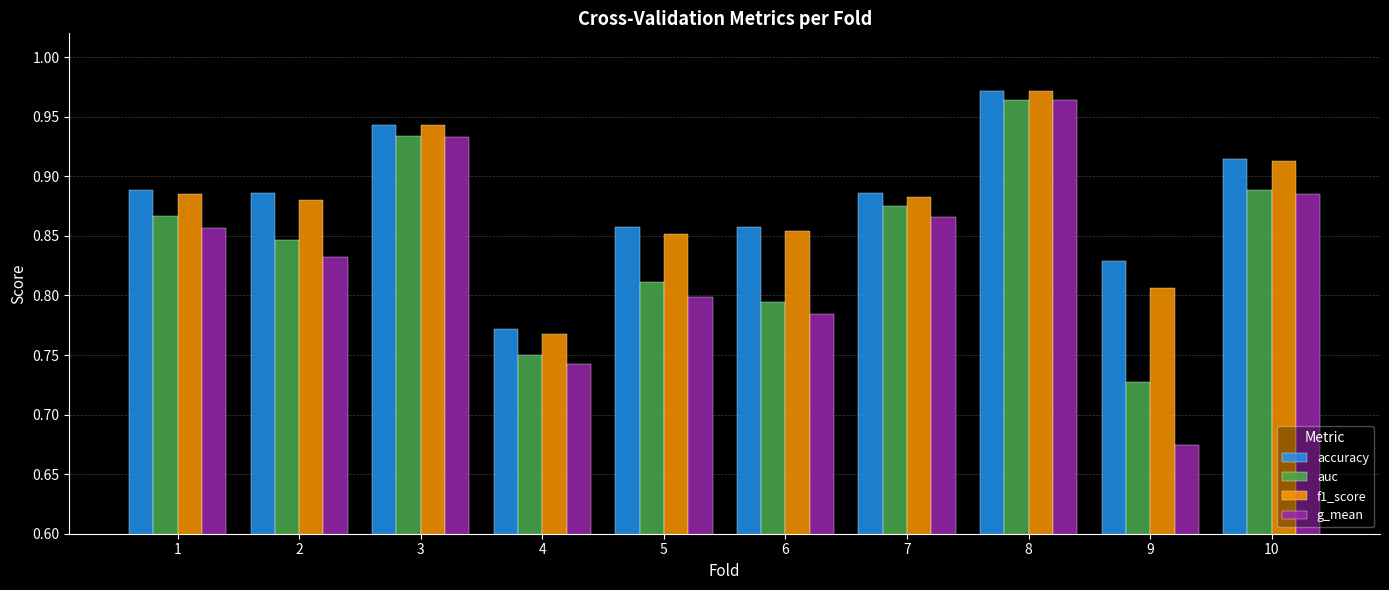

At how many categories does at least one series exceed 0?

10